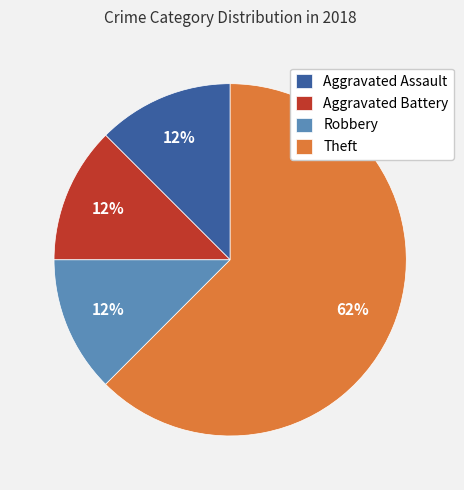

Combined, do Aggravated Assault and Theft account for over 50%?

Yes